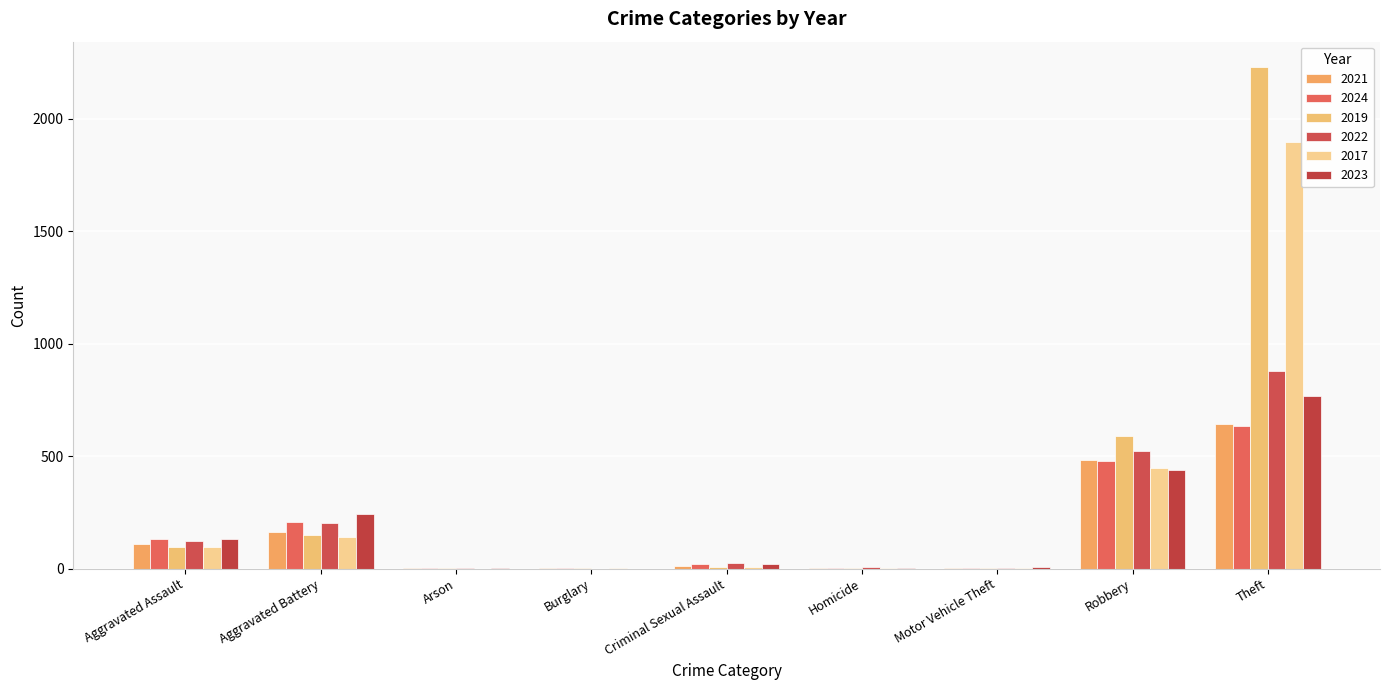

True or false: 2017 has a value of 95 at Aggravated Assault.

True